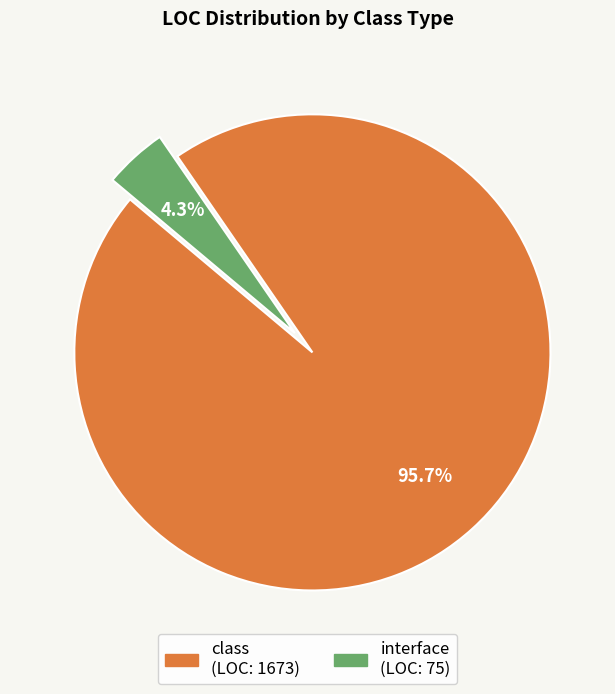

How many segments does this pie chart have?

2